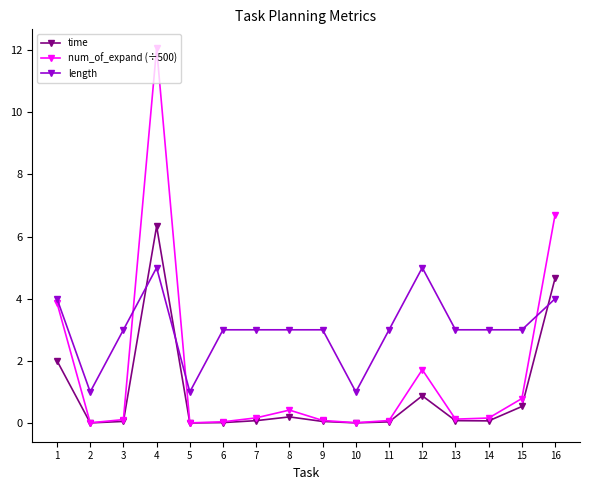

What are all the series names shown in the legend?

time, num_of_expand (÷500), length